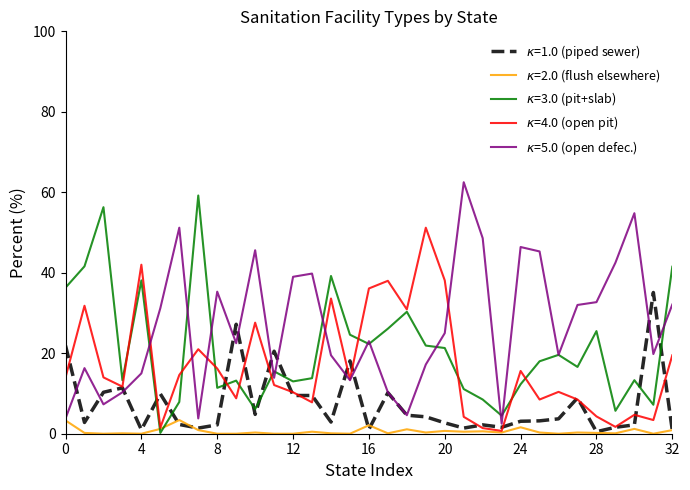

What are all the series names shown in the legend?

$\kappa$=1.0 (piped sewer), $\kappa$=2.0 (flush elsewhere), $\kappa$=3.0 (pit+slab), $\kappa$=4.0 (open pit), $\kappa$=5.0 (open defec.)